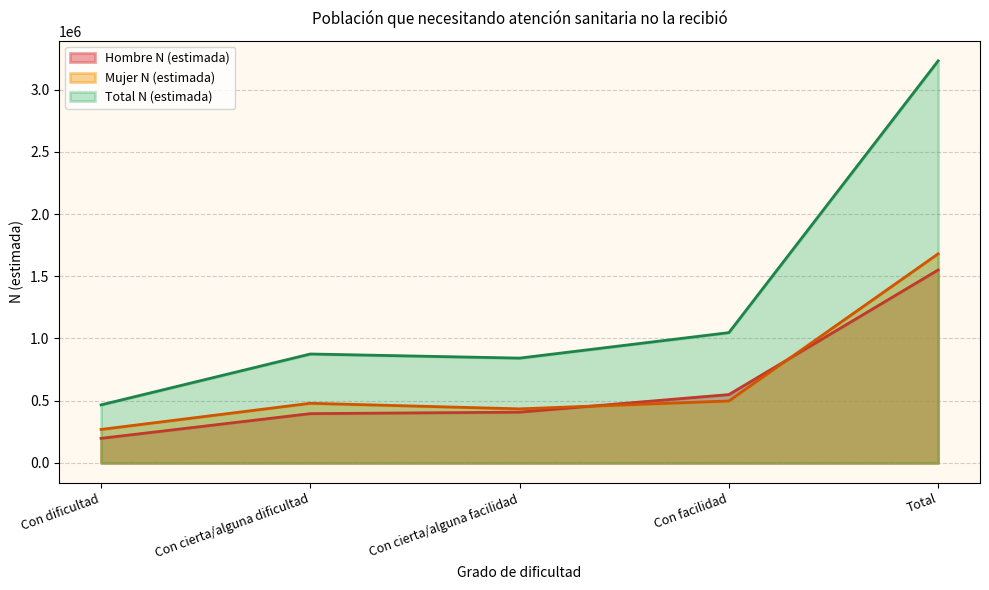

At which category does the chart reach its peak across all series?

Total